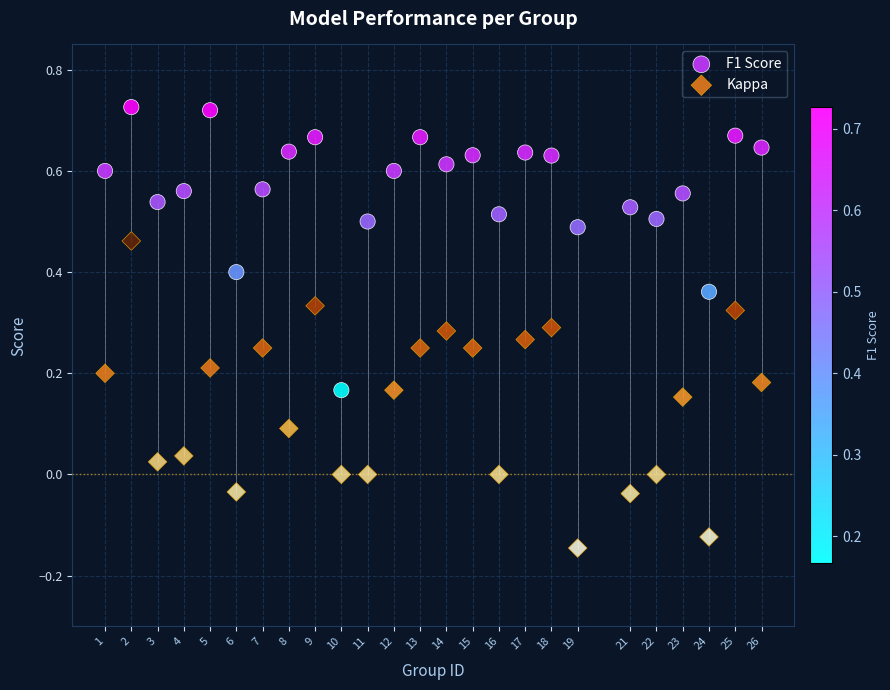

Which series has the widest spread of Y values?

Kappa